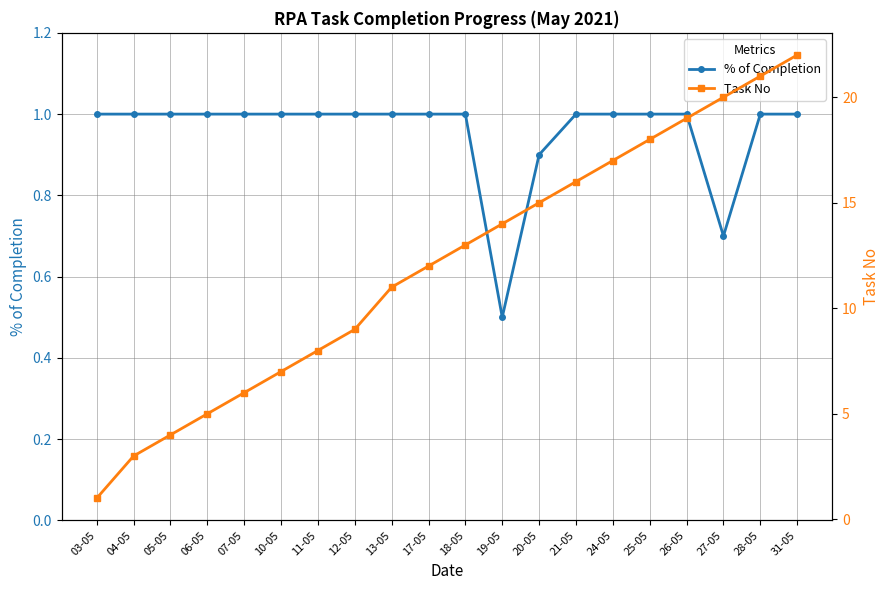

Rank the series at 31-05 from lowest to highest value.

% of Completion, Task No